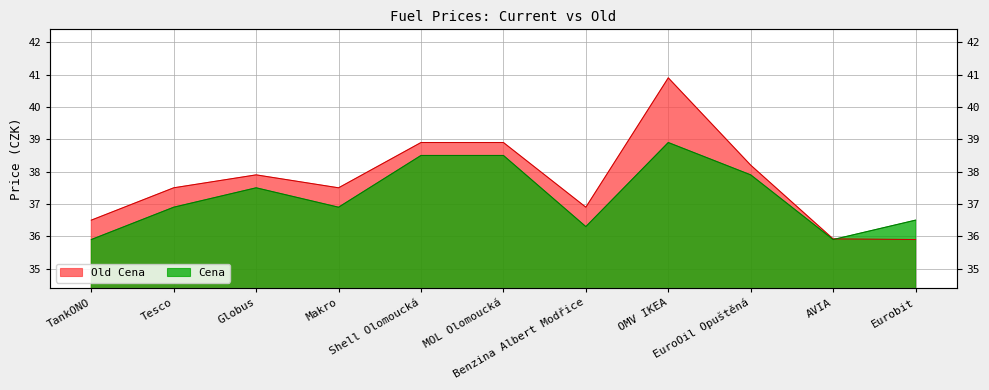

What is the label of the 5th point from the right?

Benzina Albert Modřice